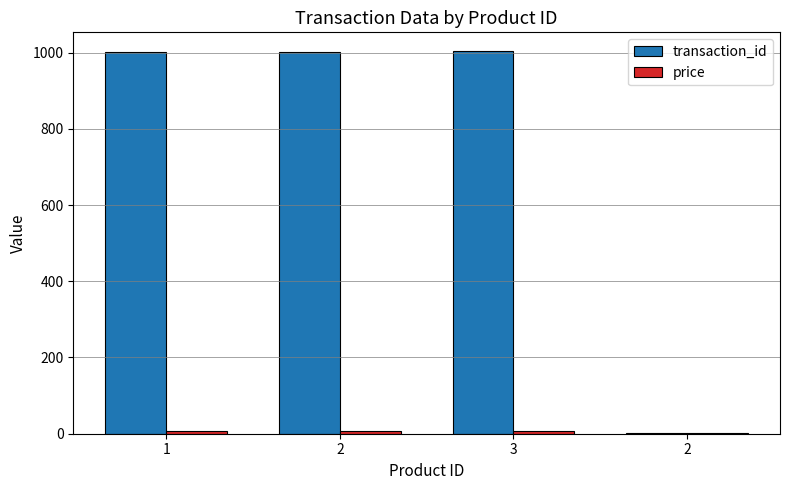

How many groups of bars are there?

4